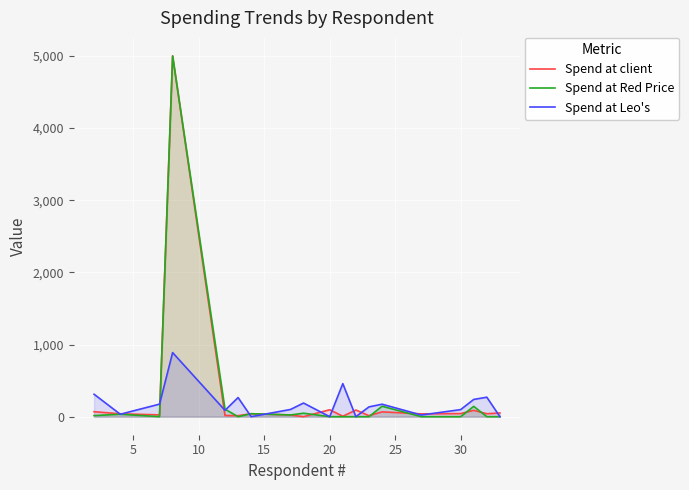

What is the greatest value displayed?

5000